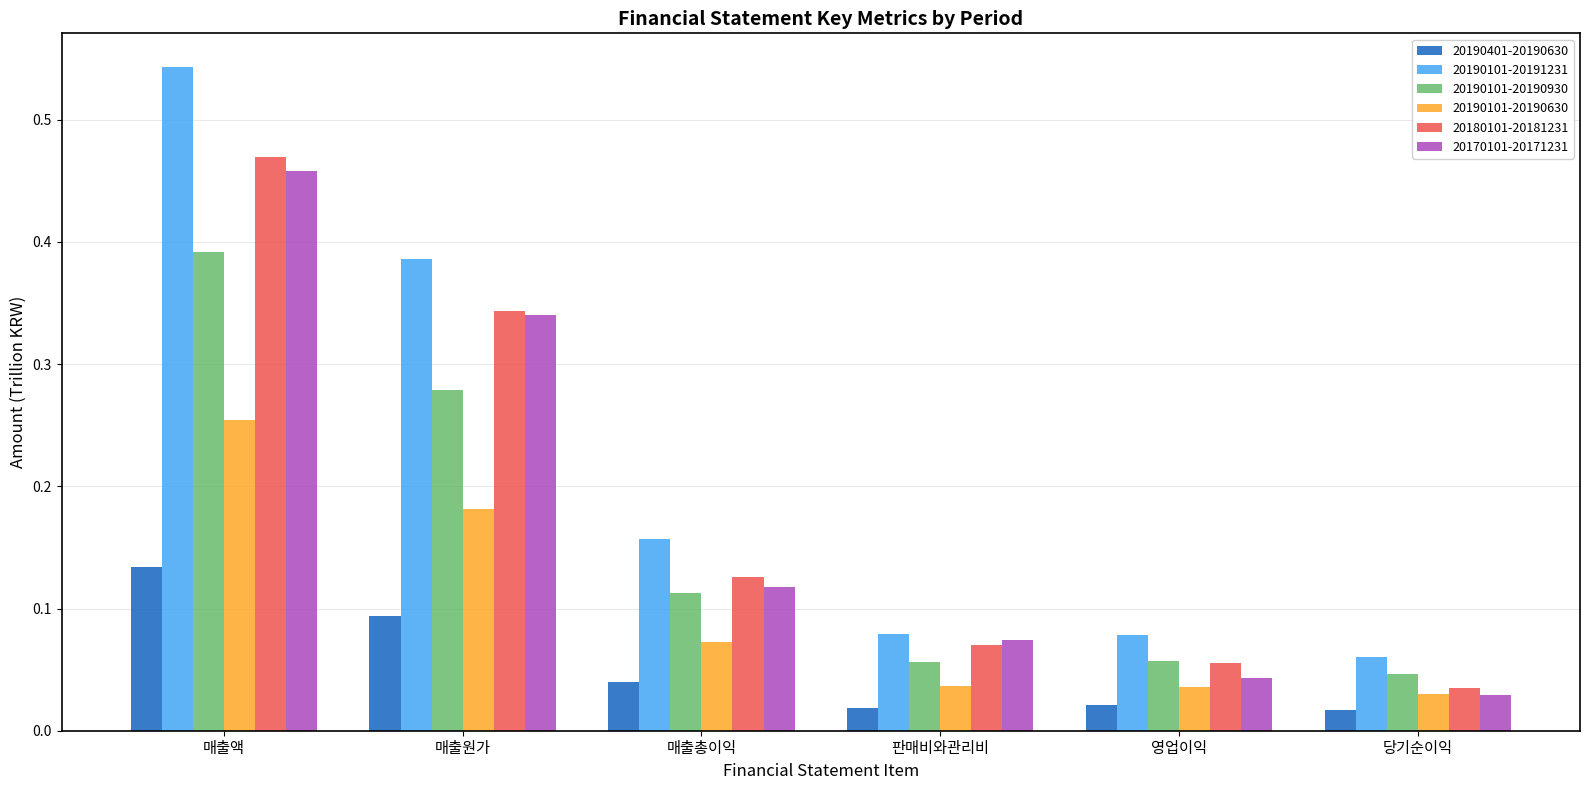

At how many categories does at least one series exceed 0?

6